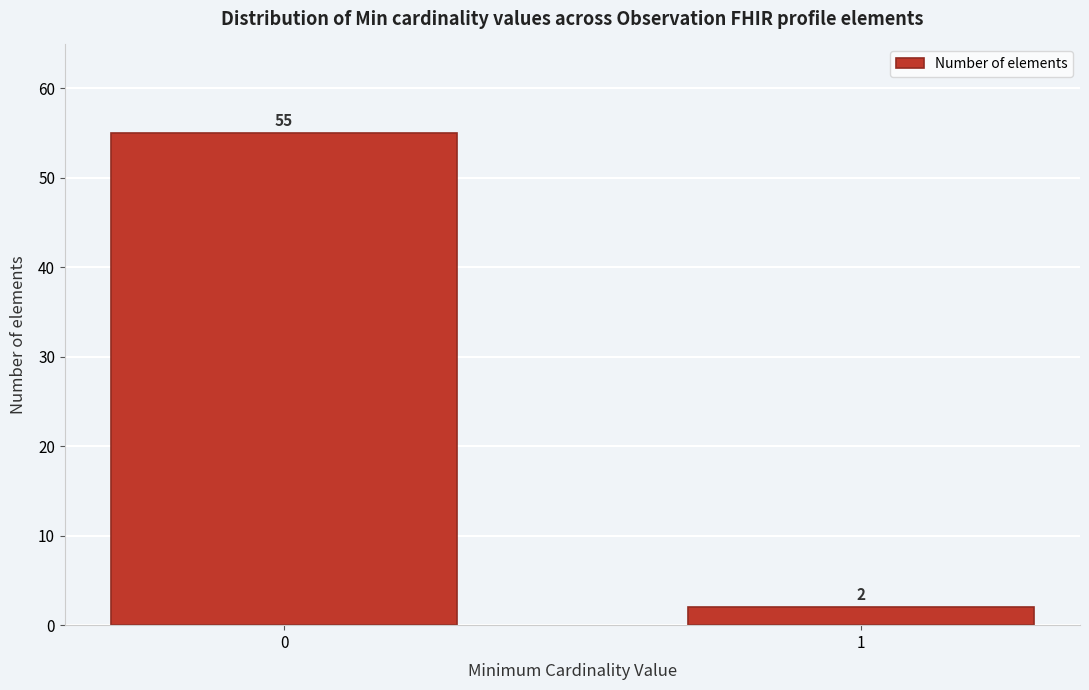

Reading left to right, extract all data points from this chart.

0=55	1=2